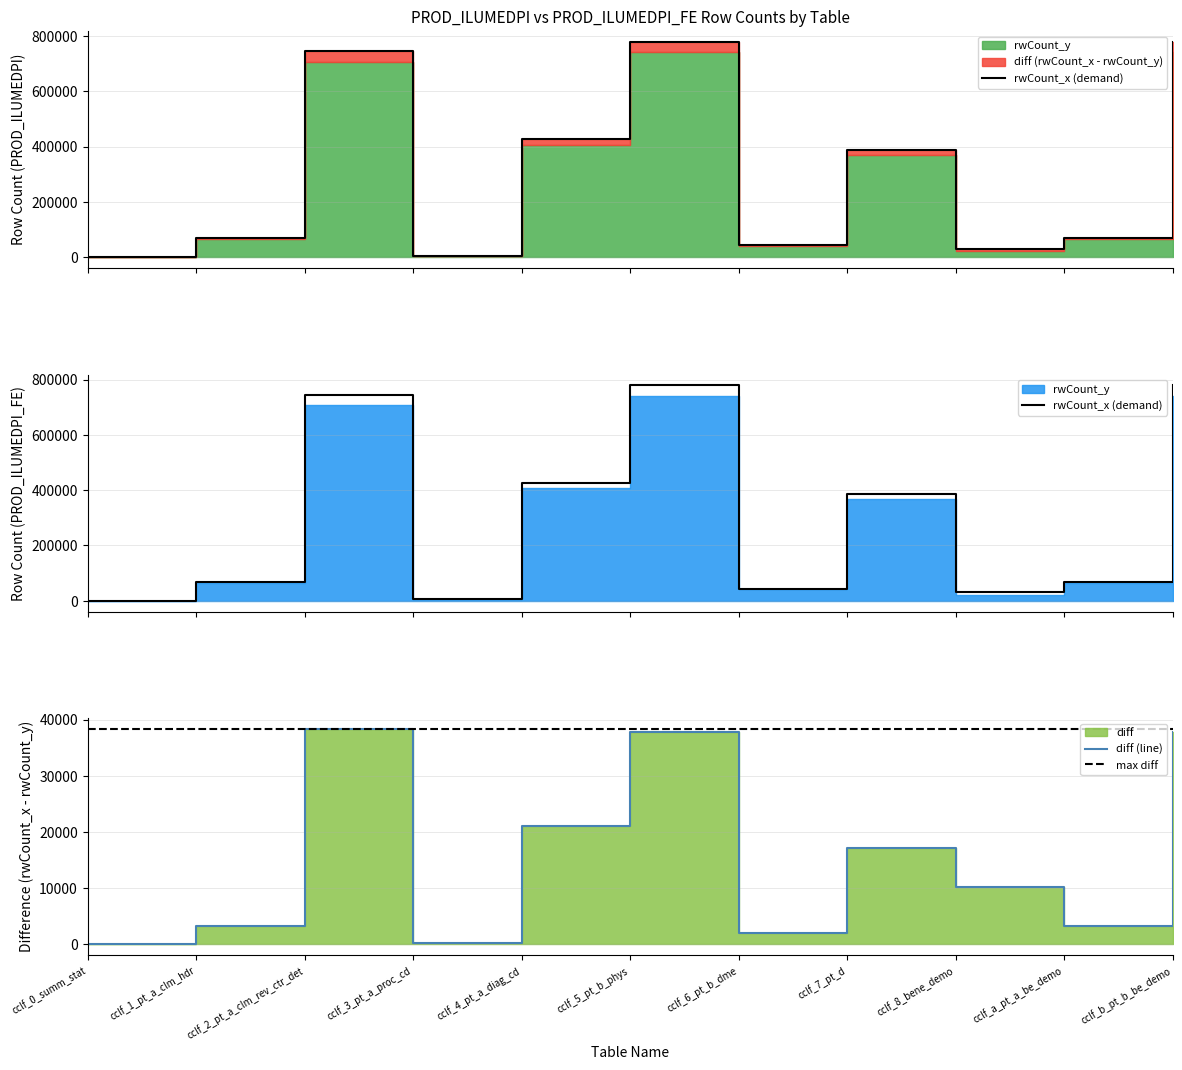

Is it true that rwCount_y equals 6039 at cclf_3_pt_a_proc_cd?

True